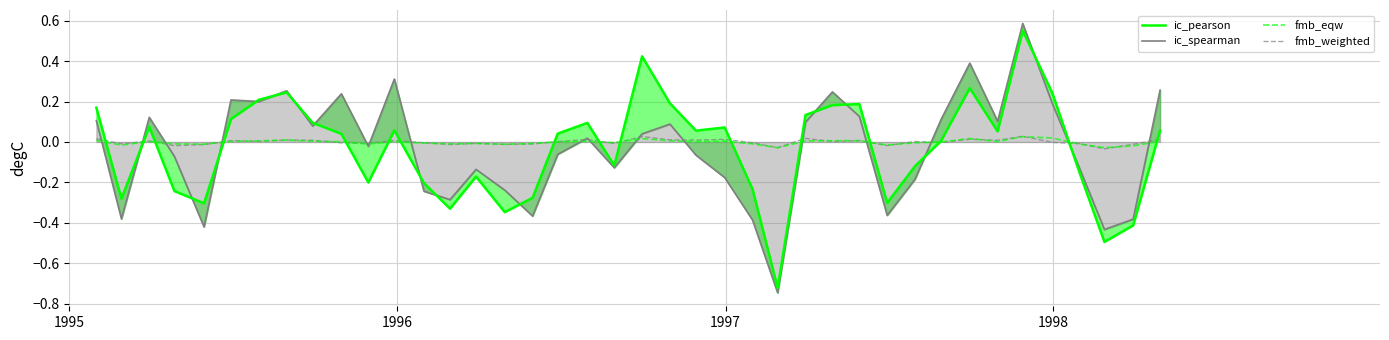

In fmb_weighted, how many points are higher than both neighbors (excluding endpoints)?

13